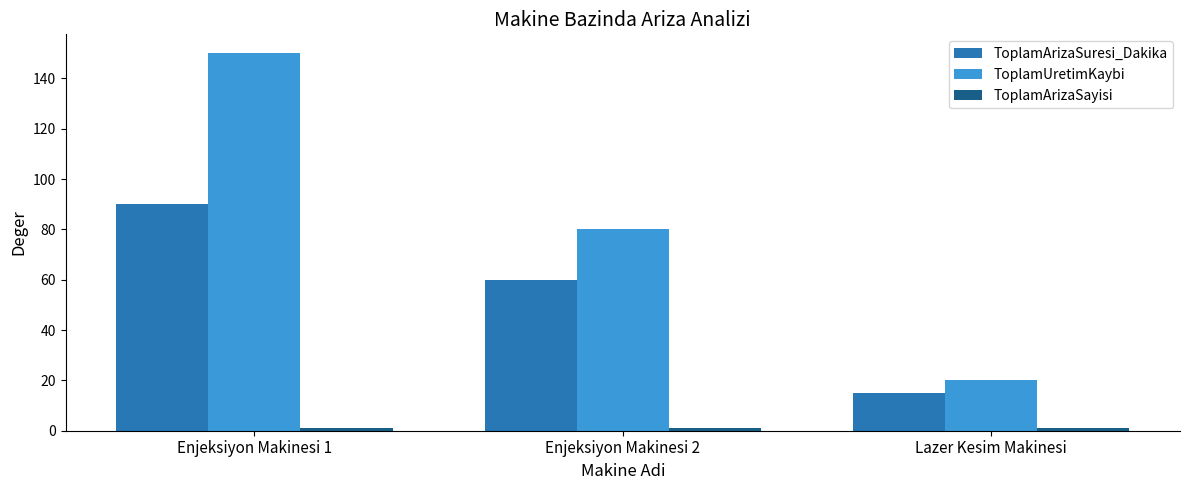

Which category has the lowest value in the ToplamUretimKaybi series?

Lazer Kesim Makinesi